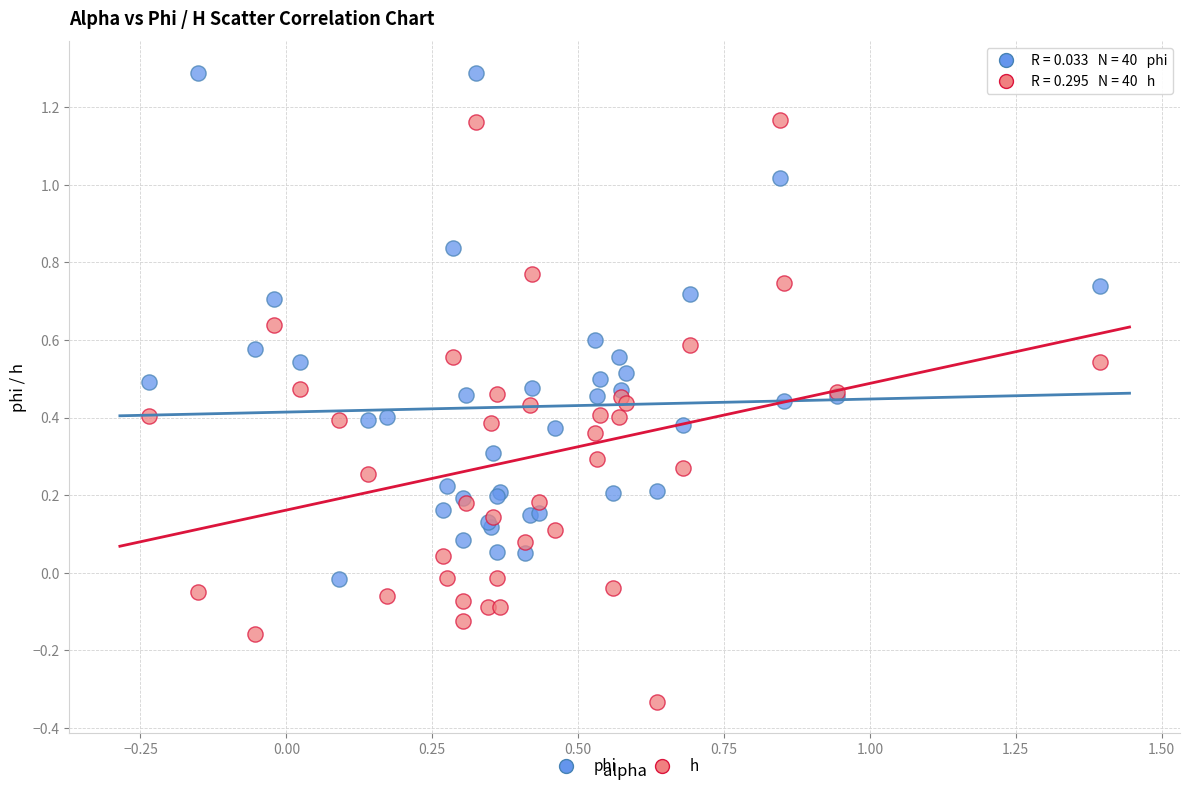

Which series has the largest Y range (max minus min)?

h